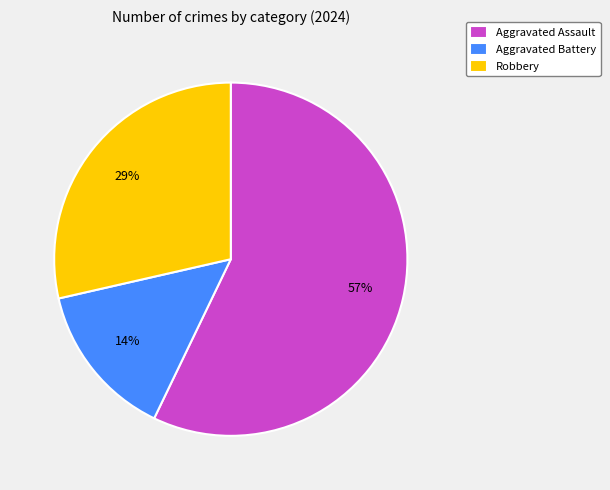

Do Aggravated Battery and Aggravated Assault together represent more than half of the pie?

Yes